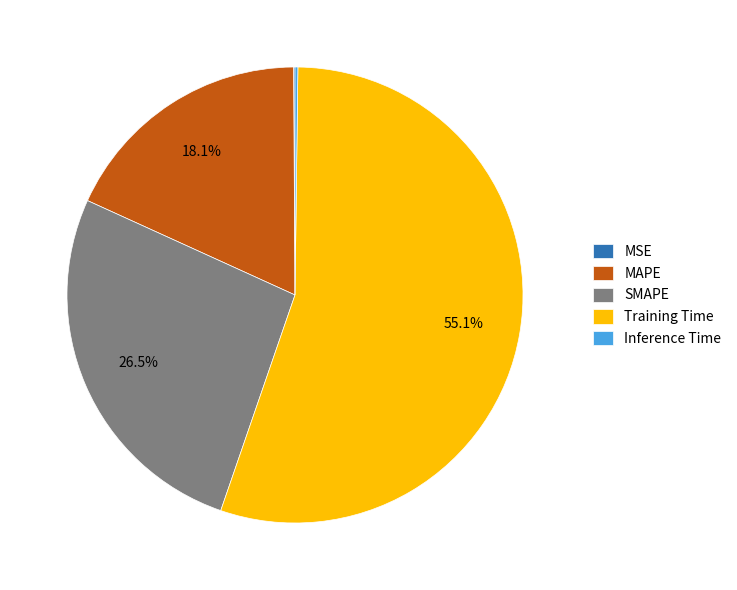

Which slice represents more than half of the pie?

Training Time